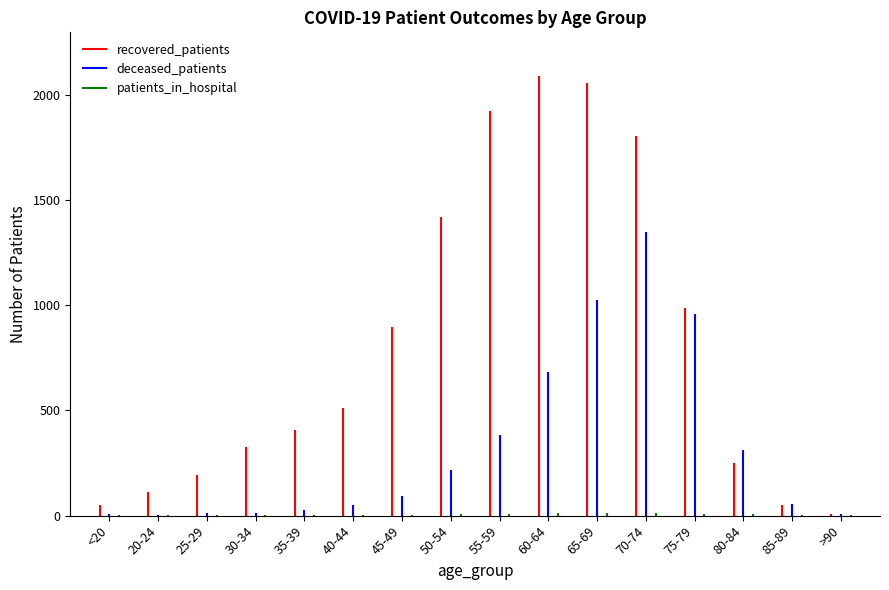

Which series has the largest range (max minus min)?

recovered_patients